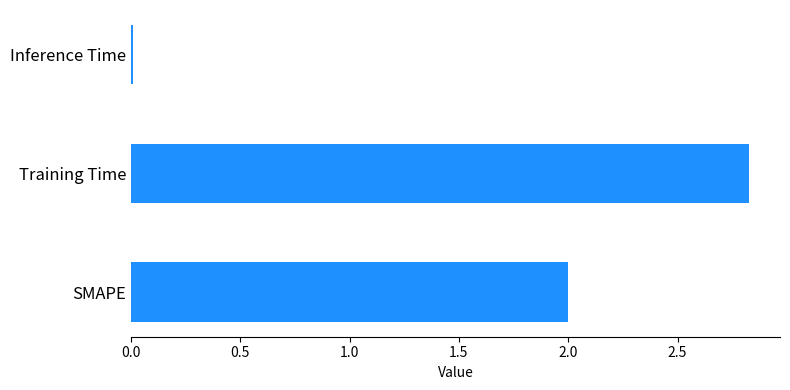

At which category does the chart reach its peak across all series?

Training Time